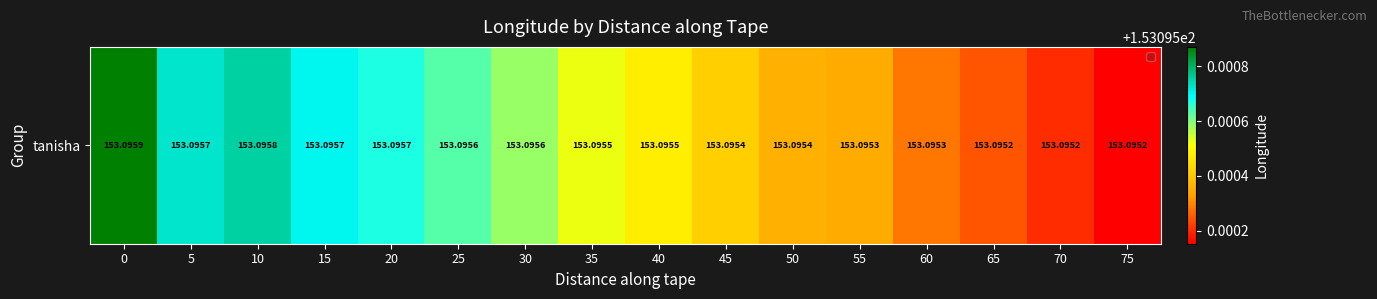

Reading left to right, extract all data points from this chart.

153.1	153.1	153.1	153.1	153.1	153.1	153.1	153.1	153.1	153.1	153.1	153.1	153.1	153.1	153.1	153.1